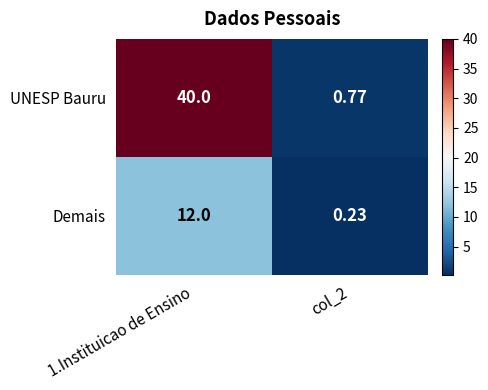

Is the value of Demais at col_2 greater than the value of UNESP Bauru at col_2?

No